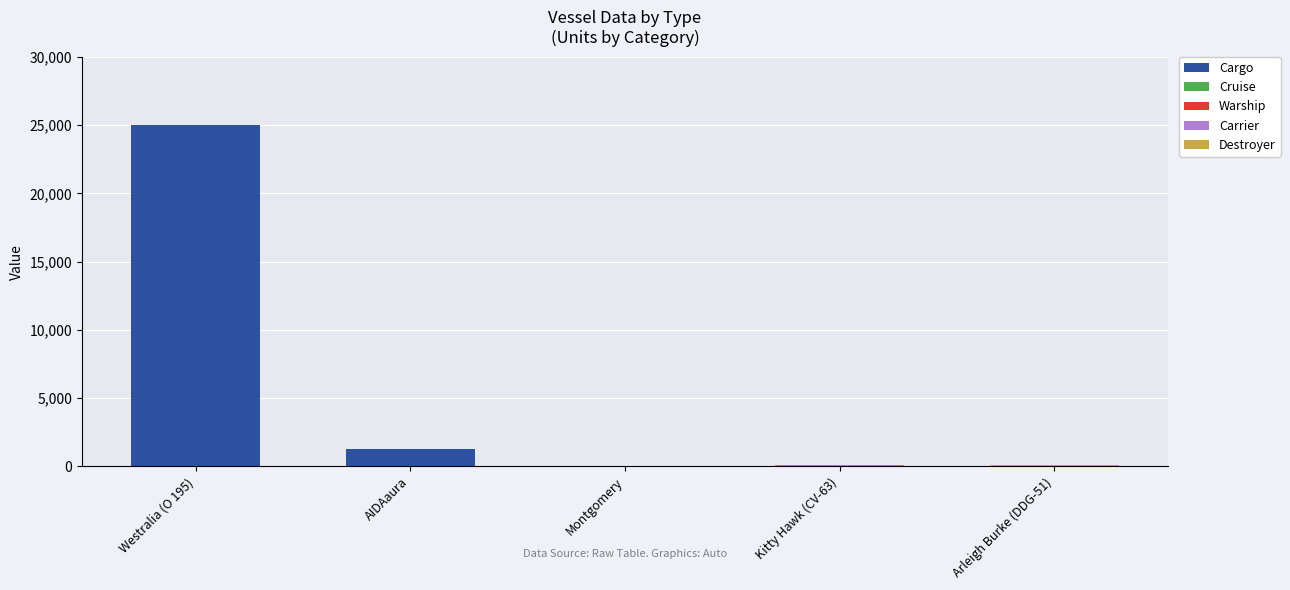

What is the highest value of the Cargo series?

25000